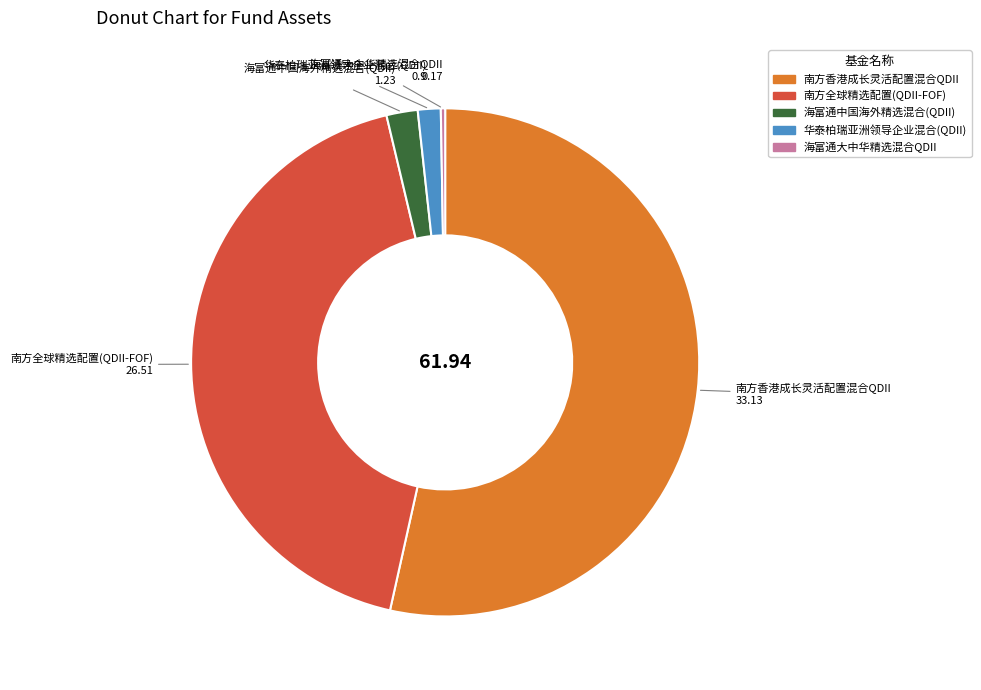

Which category has the biggest portion of the pie?

南方香港成长灵活配置混合QDII